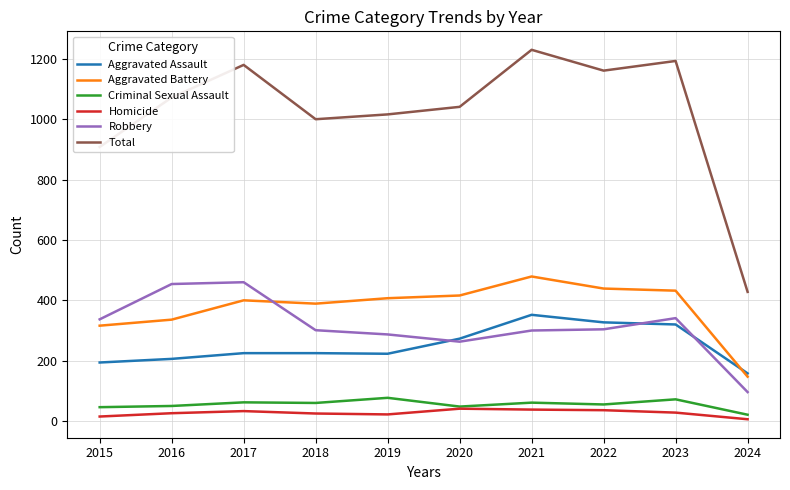

Which series has the largest total across all categories?

Total